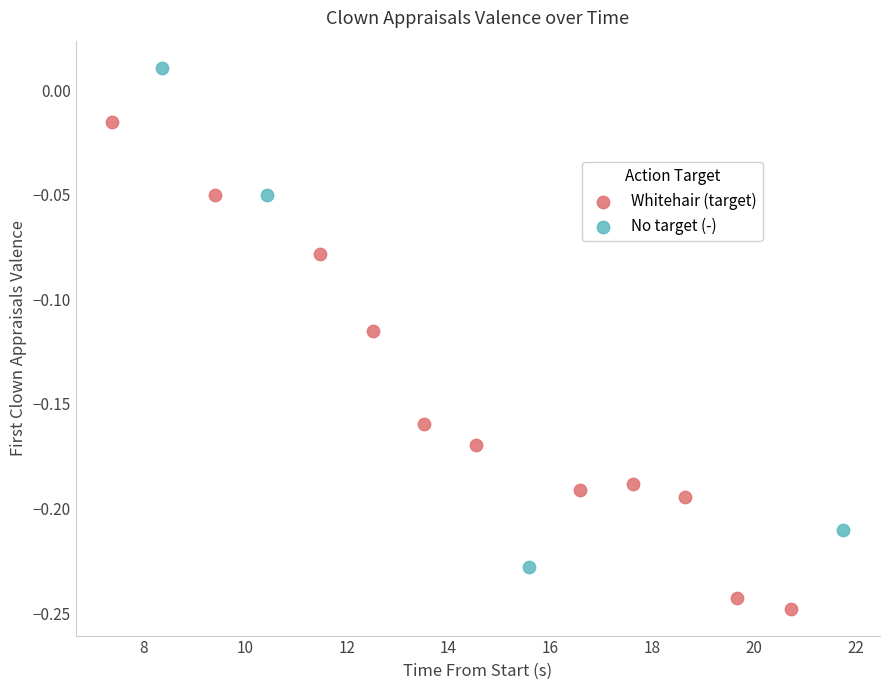

Which series contains the highest Y value?

No target (-)